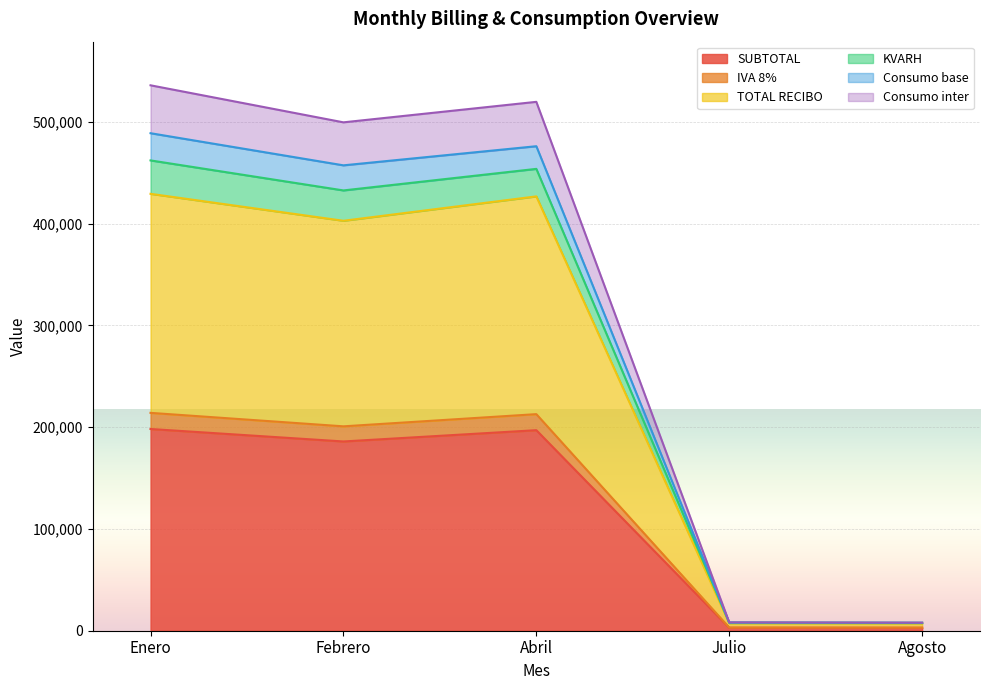

Where is SUBTOTAL nearest to the value 100509?

Febrero